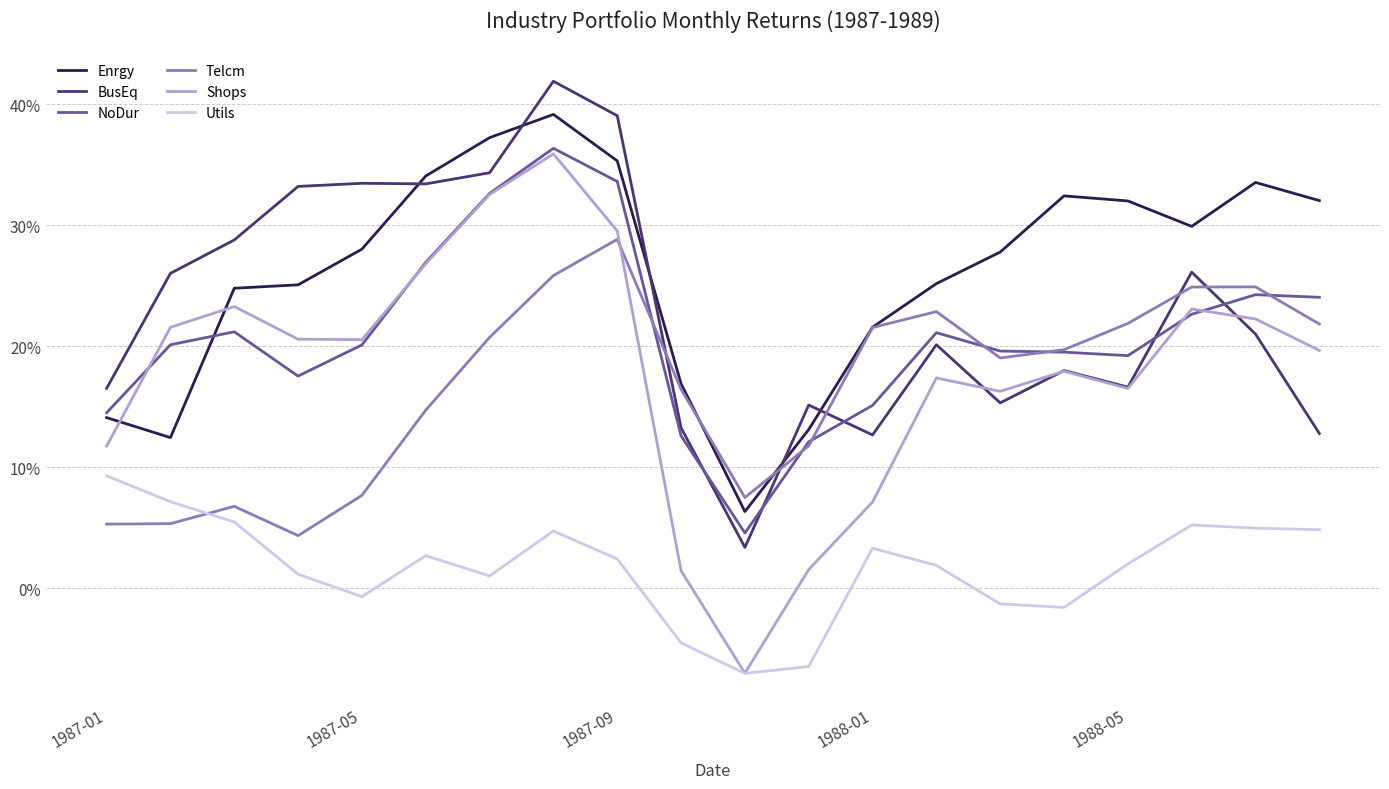

What is the maximum value shown in the chart?

41.9